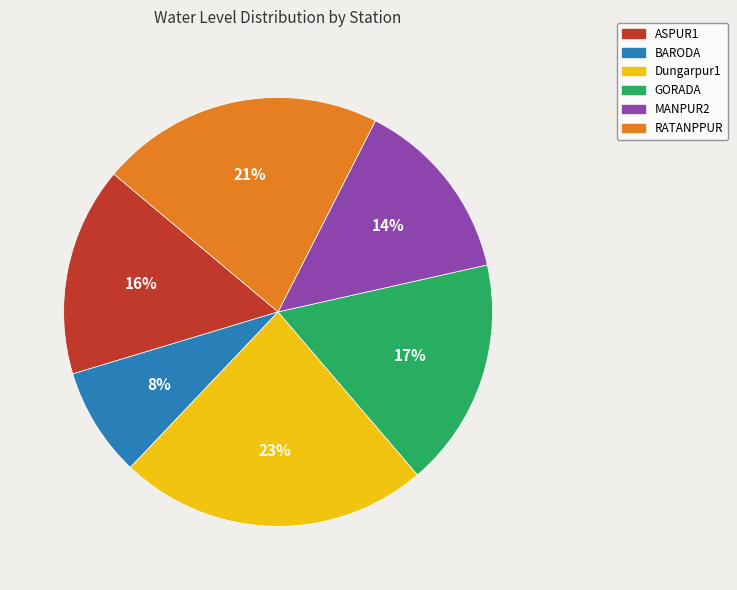

Is it true that Dungarpur1 is 23% of the pie?

True